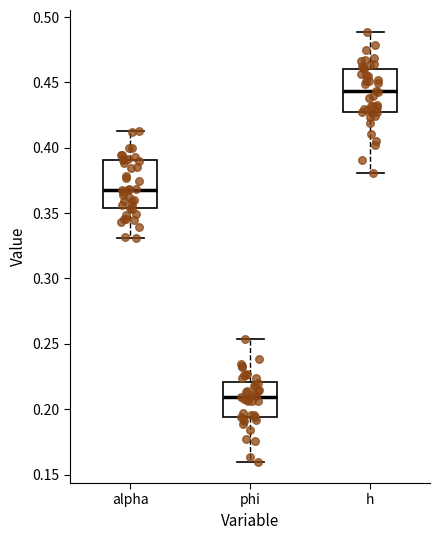

Reading left to right, transcribe this box plot: for each box, give where its median line is, the range the box spans, and where its two whiskers end, as read against the y-axis. The values are not printed on the chart, so give them approximately, as read against the axis.

alpha: median 0.370, box 0.355 to 0.390, whiskers 0.330 to 0.415
phi: median 0.210, box 0.195 to 0.220, whiskers 0.160 to 0.255
h: median 0.445, box 0.425 to 0.460, whiskers 0.380 to 0.490